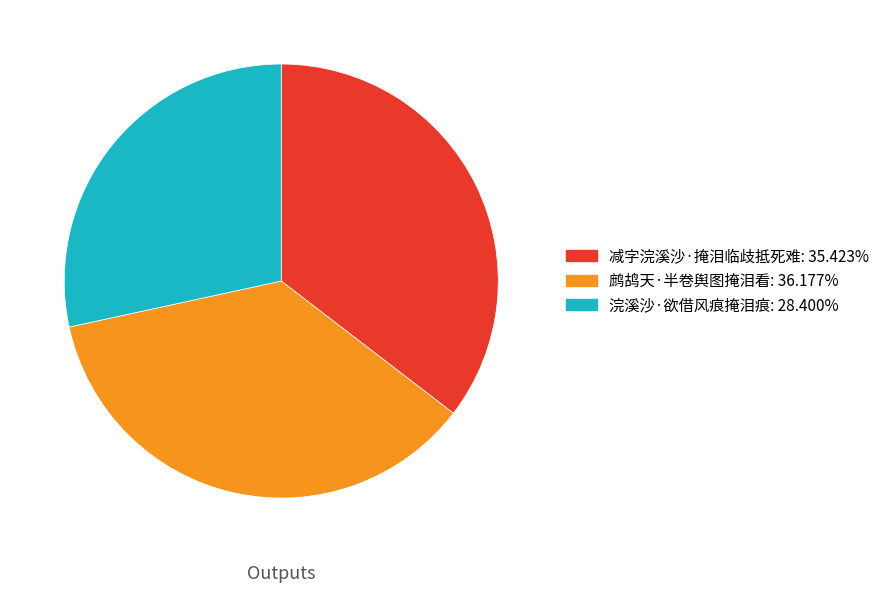

Which has a higher value, 鹧鸪天·半卷舆图掩泪看 or 浣溪沙·欲借风痕掩泪痕?

鹧鸪天·半卷舆图掩泪看